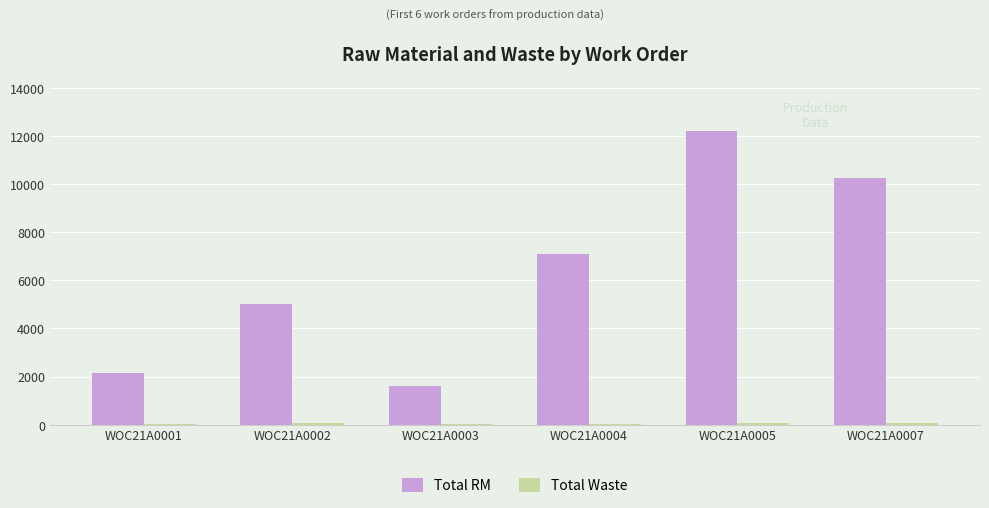

At which category does the chart reach its peak across all series?

WOC21A0005